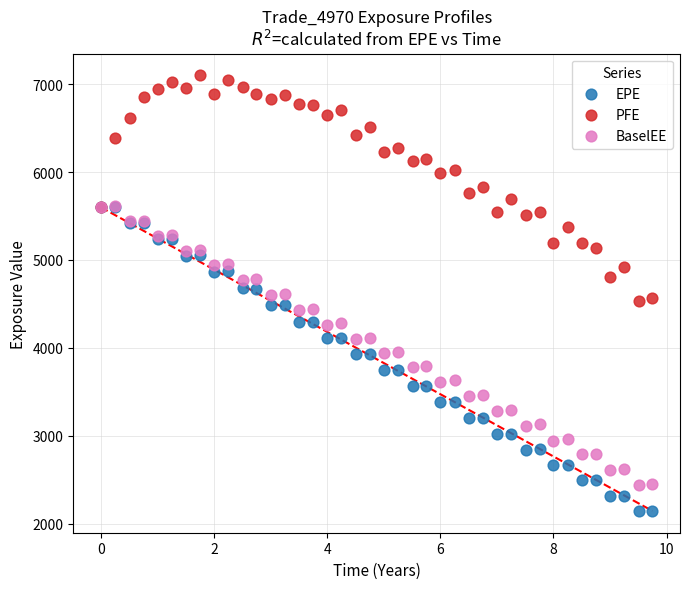

Which series contains the lowest Y value?

EPE